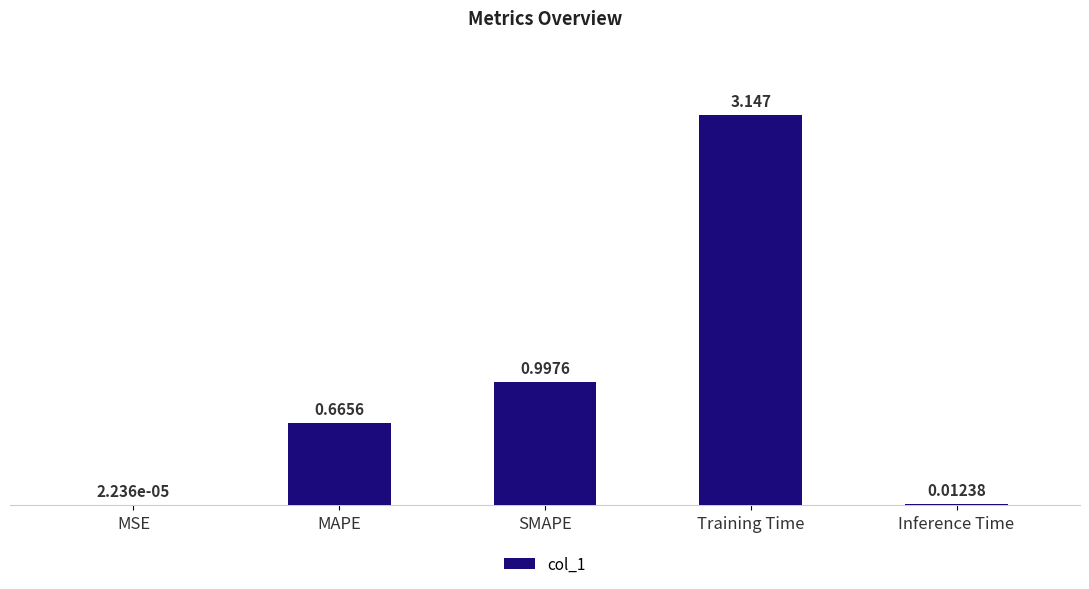

Where is the data nearest to the value 1?

SMAPE